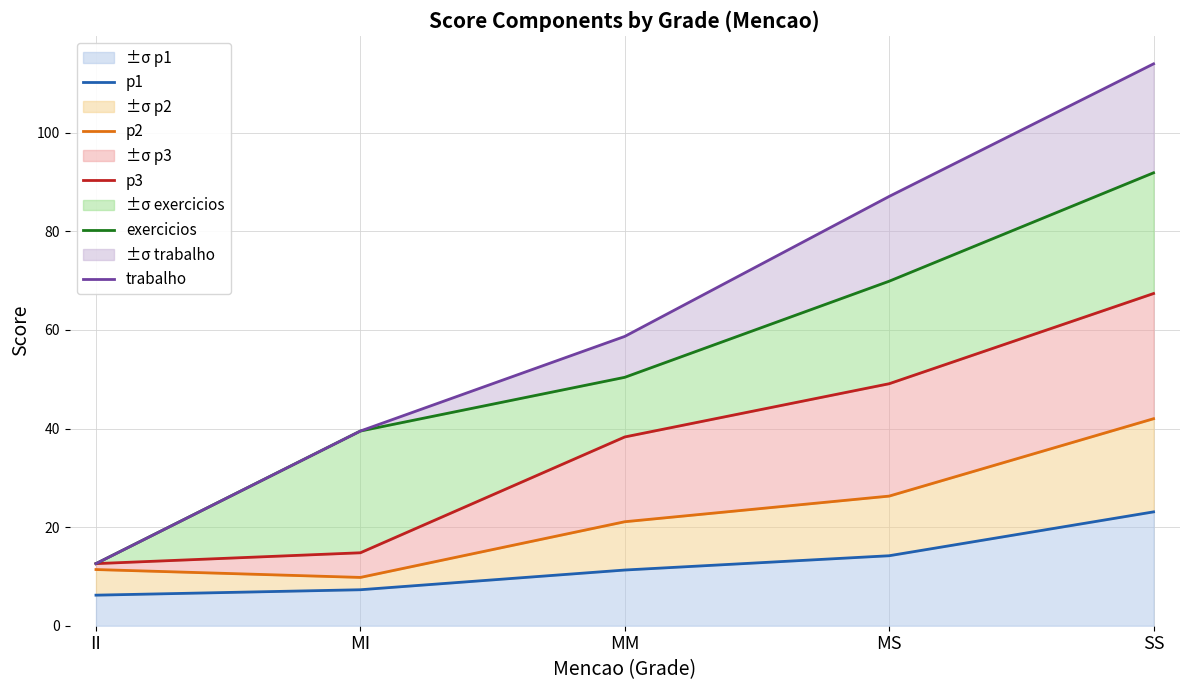

True or false: trabalho and p1 intersect in this chart.

False